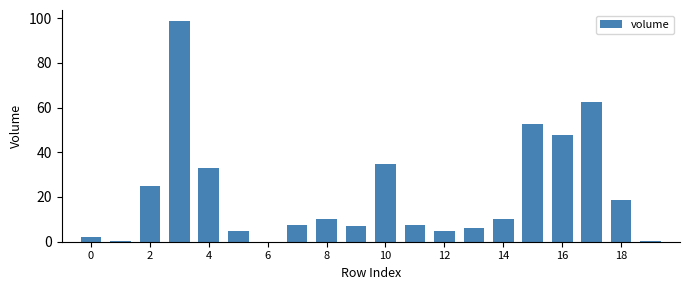

Does the chart contain stacked bars?

No